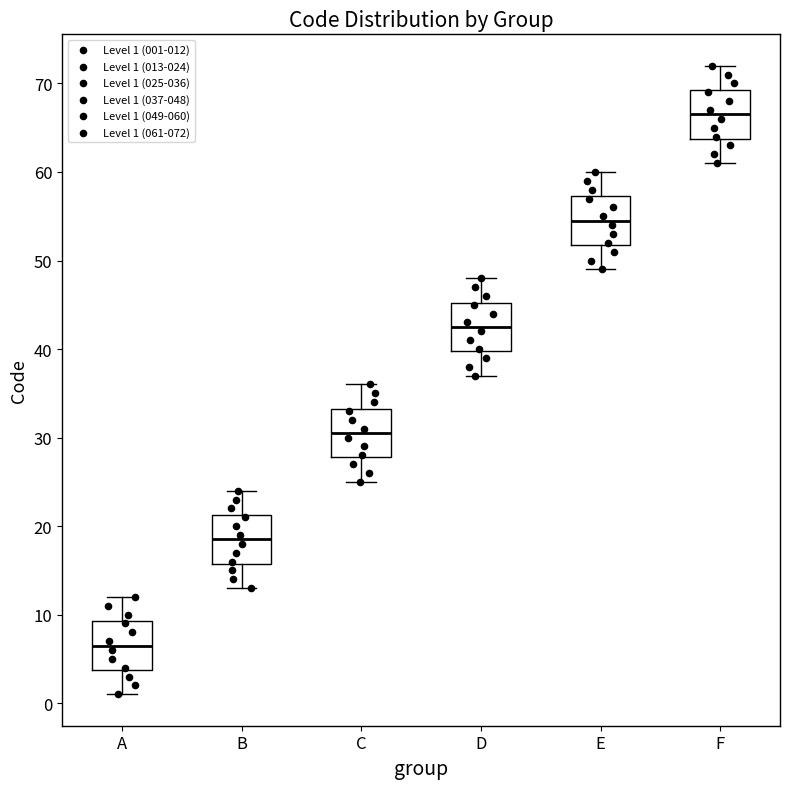

Which box has the lowest median line?

A